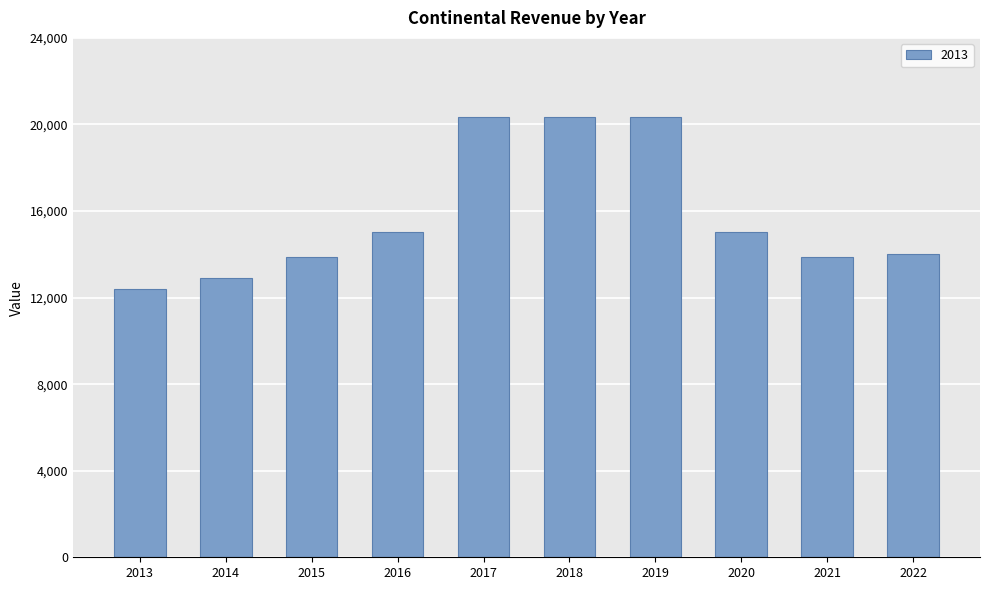

Is it true that the value at 2022 is 14000.0?

True